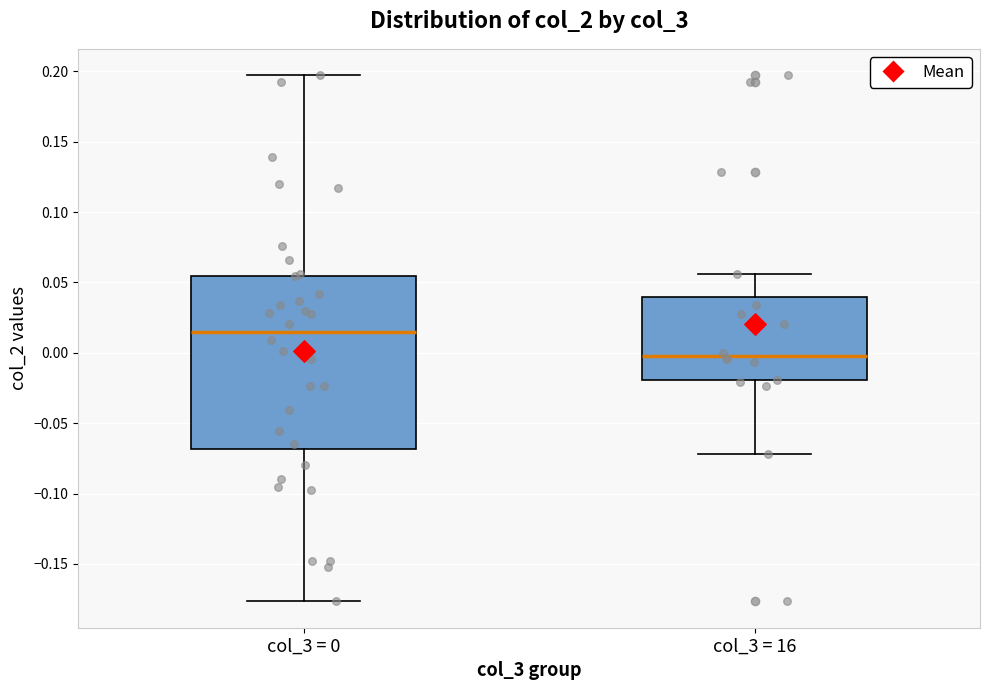

Reading left to right, read every box against the y-axis: the position of its median line, the range the box covers, and the ends of its whiskers. The values are not printed on the chart, so give them approximately, as read against the axis.

col_3 = 0: median 0.015, box -0.070 to 0.055, whiskers -0.175 to 0.195
col_3 = 16: median 0.000, box -0.020 to 0.040, whiskers -0.070 to 0.055